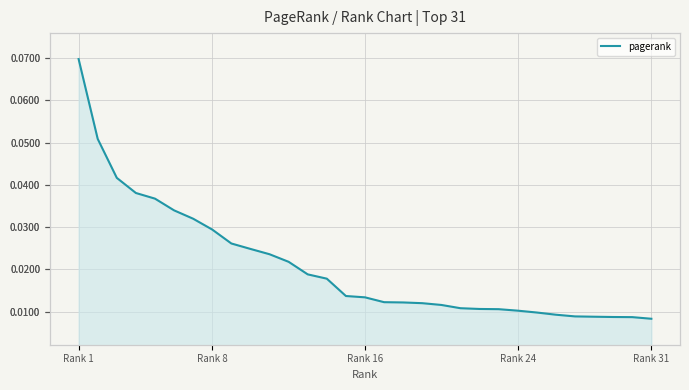

Does the chart display data point markers on the line(s)?

No